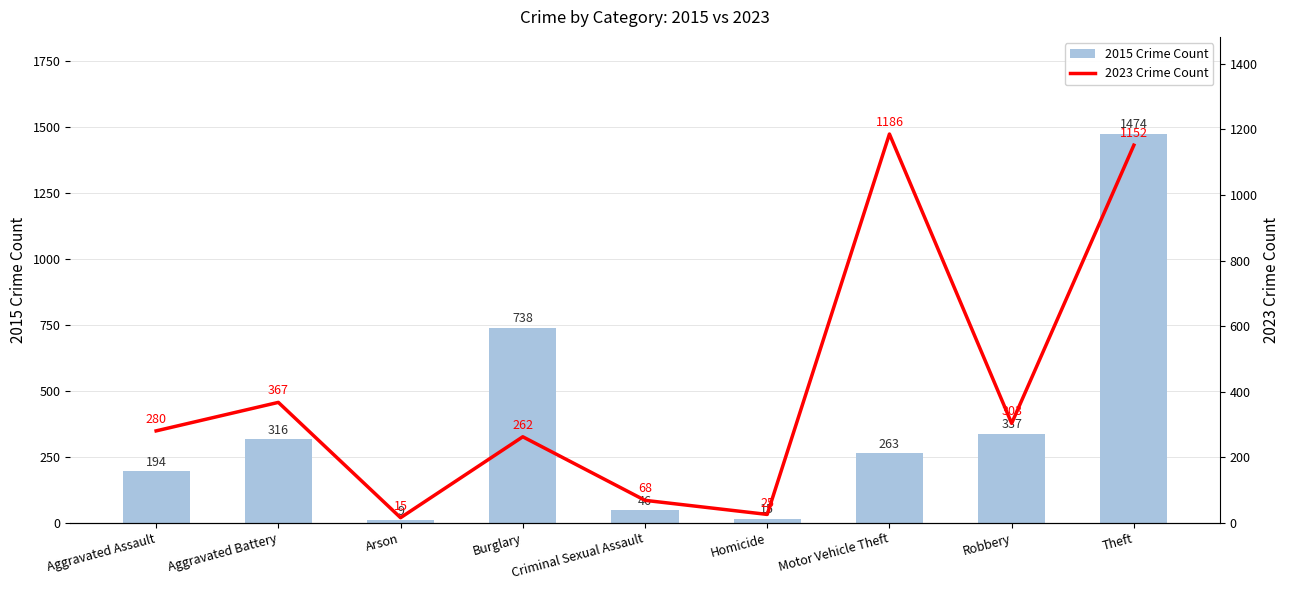

What is the label of the 9th bar from the left?

Theft